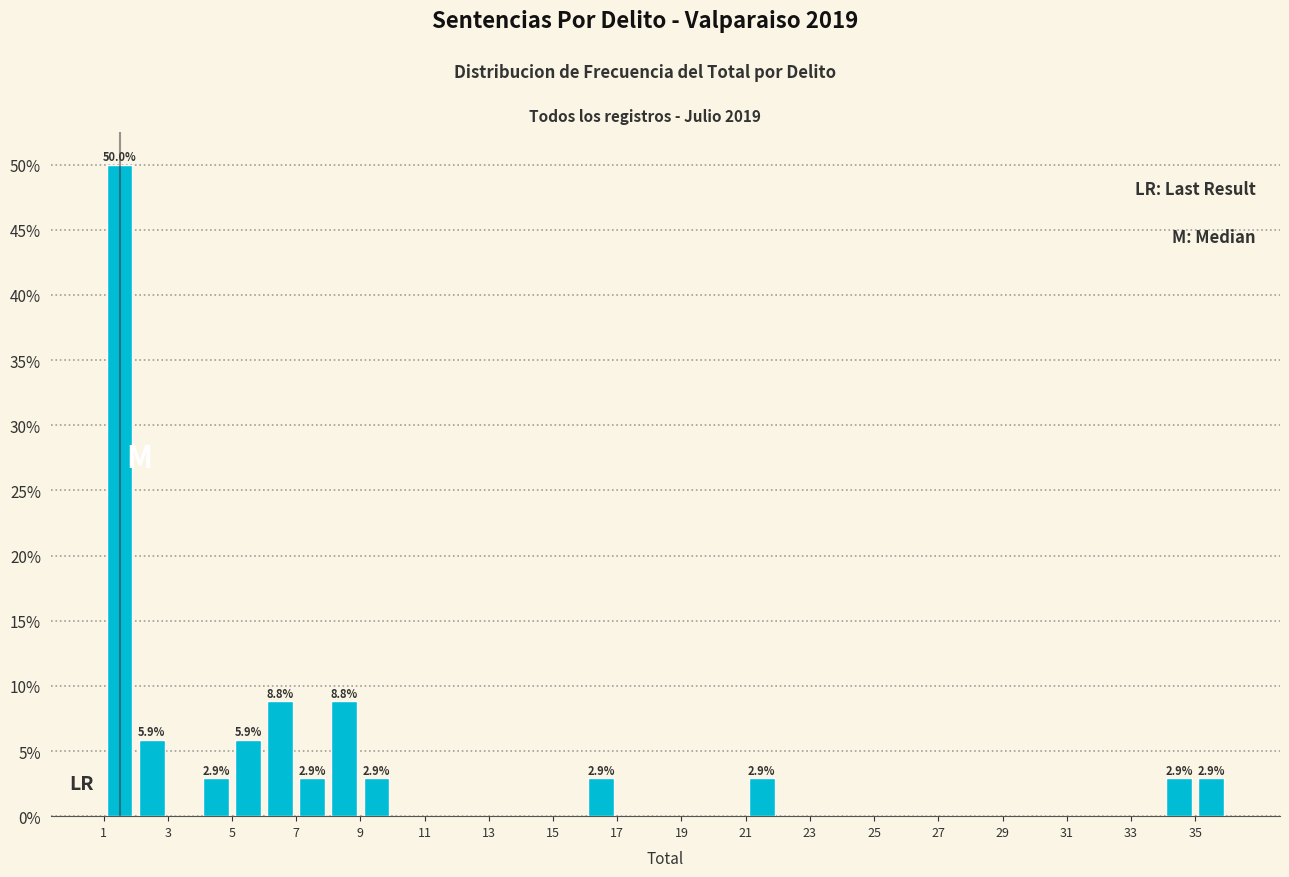

Over which range of the x-axis is the bar tallest?

1 to 2